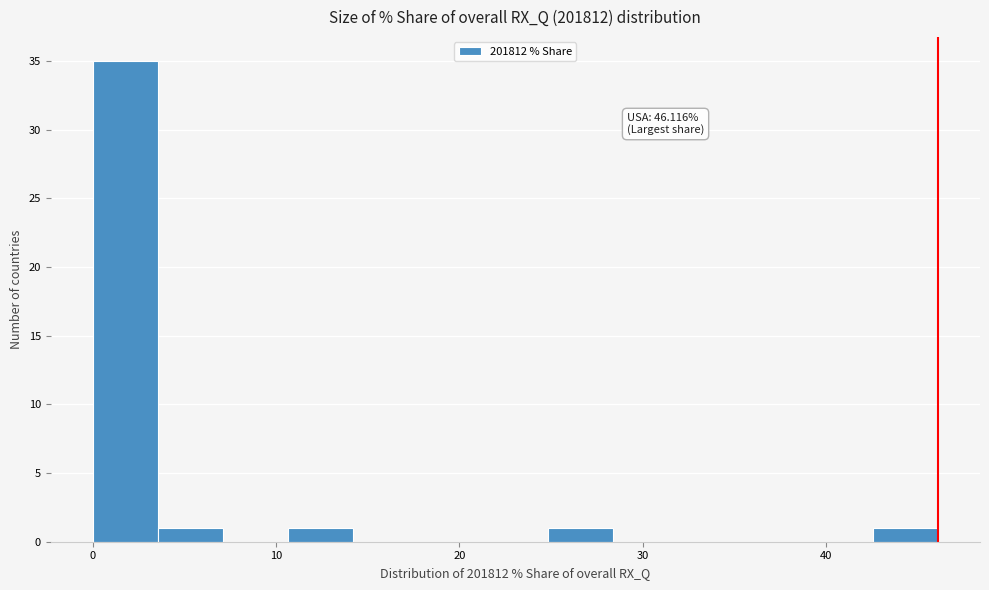

Around what value on the x-axis is the tallest bar? Give the approximate position of its centre, as read against the axis.

2